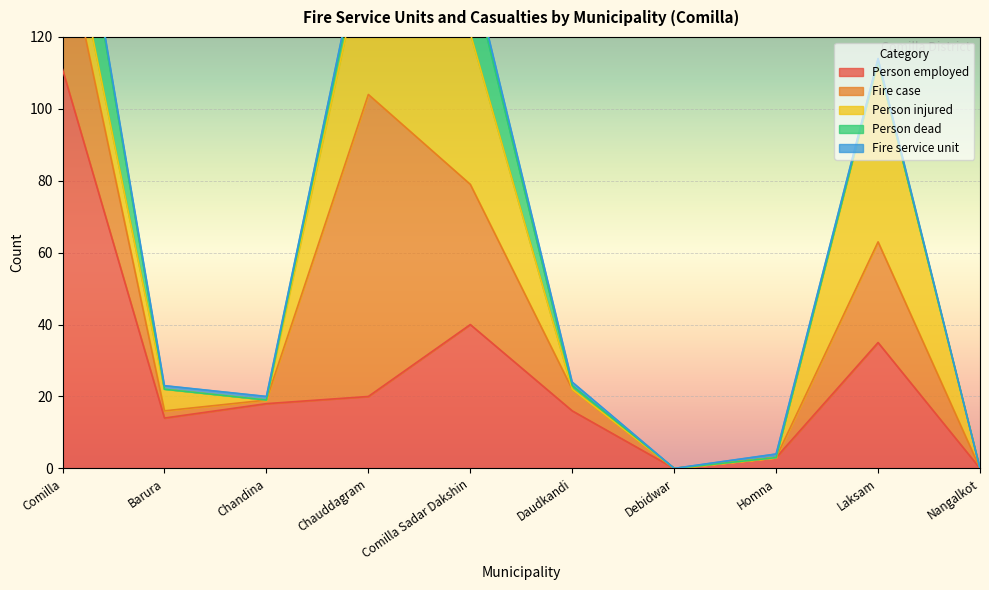

At which label is Person employed closest to 55?

Comilla Sadar Dakshin